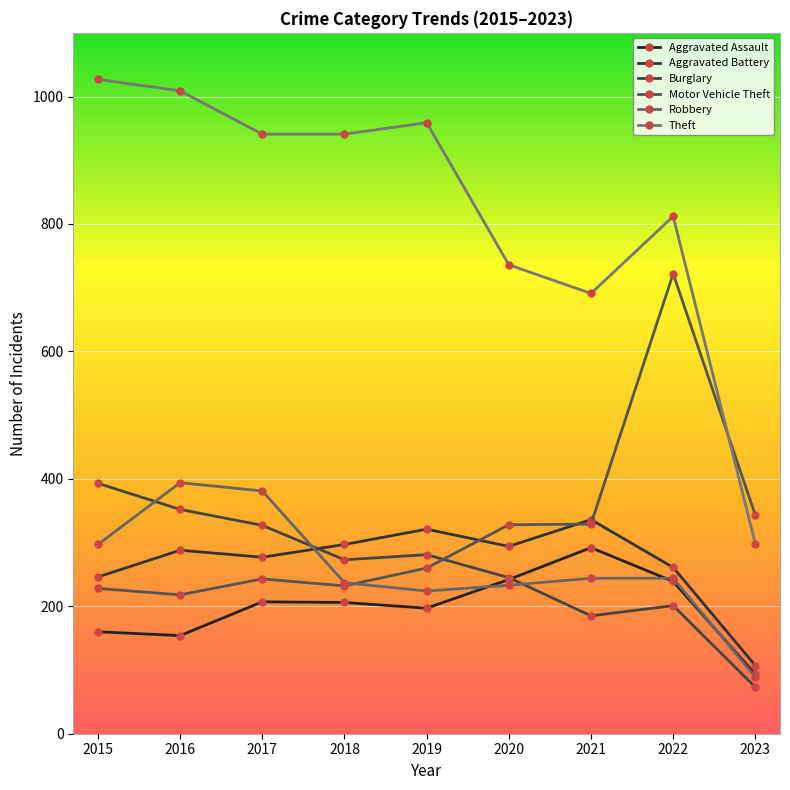

What is the average value of the Aggravated Assault series?

199